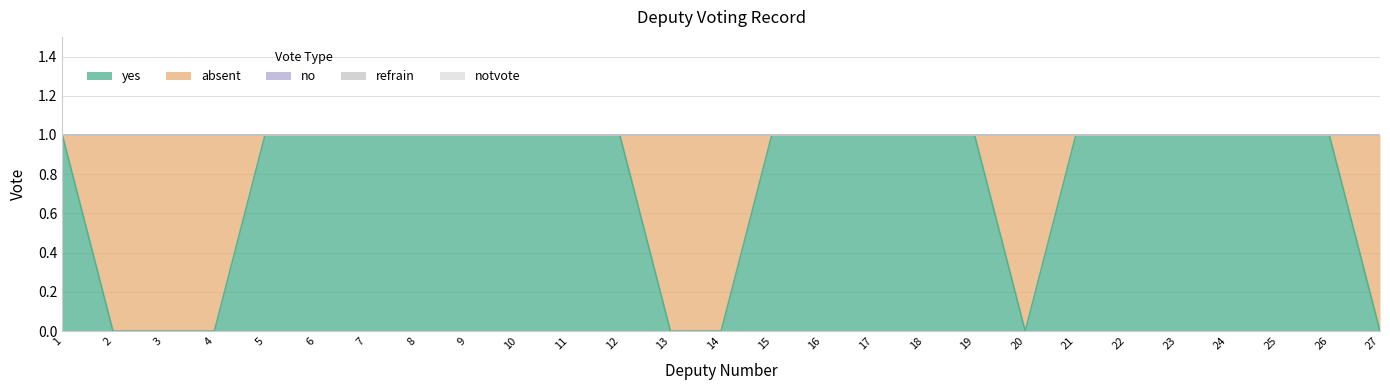

Reading left to right, list all the values displayed in this chart.

yes: 1=1	2=0	3=0	4=0	5=1	6=1	7=1	8=1	9=1	10=1	11=1	12=1	13=0	14=0	15=1	16=1	17=1	18=1	19=1	20=0	21=1	22=1	23=1	24=1	25=1	26=1	27=0
absent: 1=0	2=1	3=1	4=1	5=0	6=0	7=0	8=0	9=0	10=0	11=0	12=0	13=1	14=1	15=0	16=0	17=0	18=0	19=0	20=1	21=0	22=0	23=0	24=0	25=0	26=0	27=1
no: 1=0	2=0	3=0	4=0	5=0	6=0	7=0	8=0	9=0	10=0	11=0	12=0	13=0	14=0	15=0	16=0	17=0	18=0	19=0	20=0	21=0	22=0	23=0	24=0	25=0	26=0	27=0
refrain: 1=0	2=0	3=0	4=0	5=0	6=0	7=0	8=0	9=0	10=0	11=0	12=0	13=0	14=0	15=0	16=0	17=0	18=0	19=0	20=0	21=0	22=0	23=0	24=0	25=0	26=0	27=0
notvote: 1=0	2=0	3=0	4=0	5=0	6=0	7=0	8=0	9=0	10=0	11=0	12=0	13=0	14=0	15=0	16=0	17=0	18=0	19=0	20=0	21=0	22=0	23=0	24=0	25=0	26=0	27=0